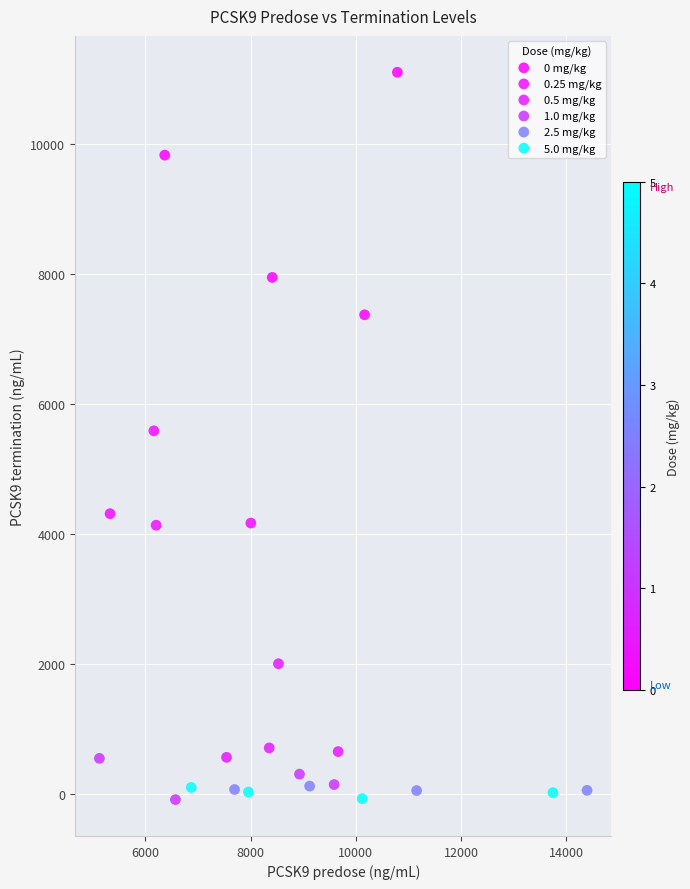

Which series contains the highest Y value?

0 mg/kg